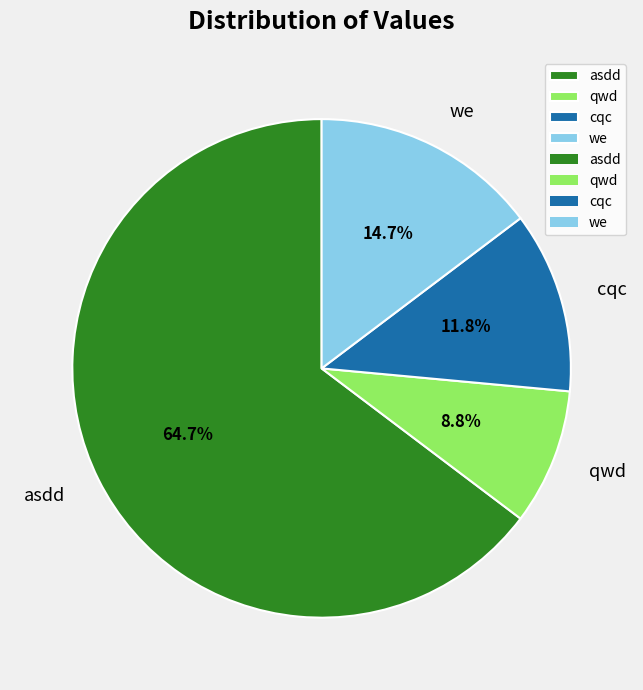

Rank the categories by value from highest to lowest.

asdd, we, cqc, qwd